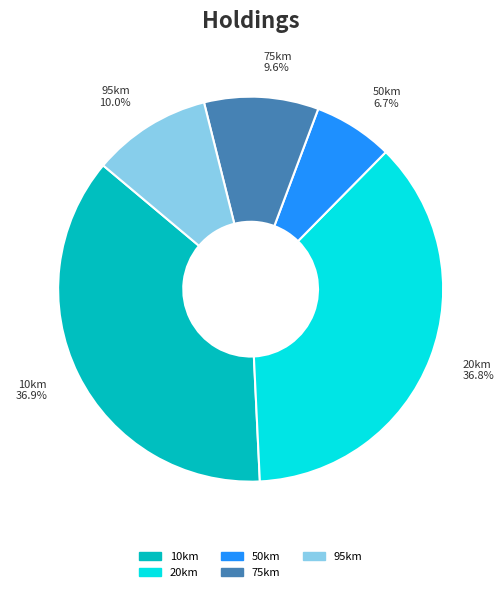

Between 75km and 50km, which is larger?

75km